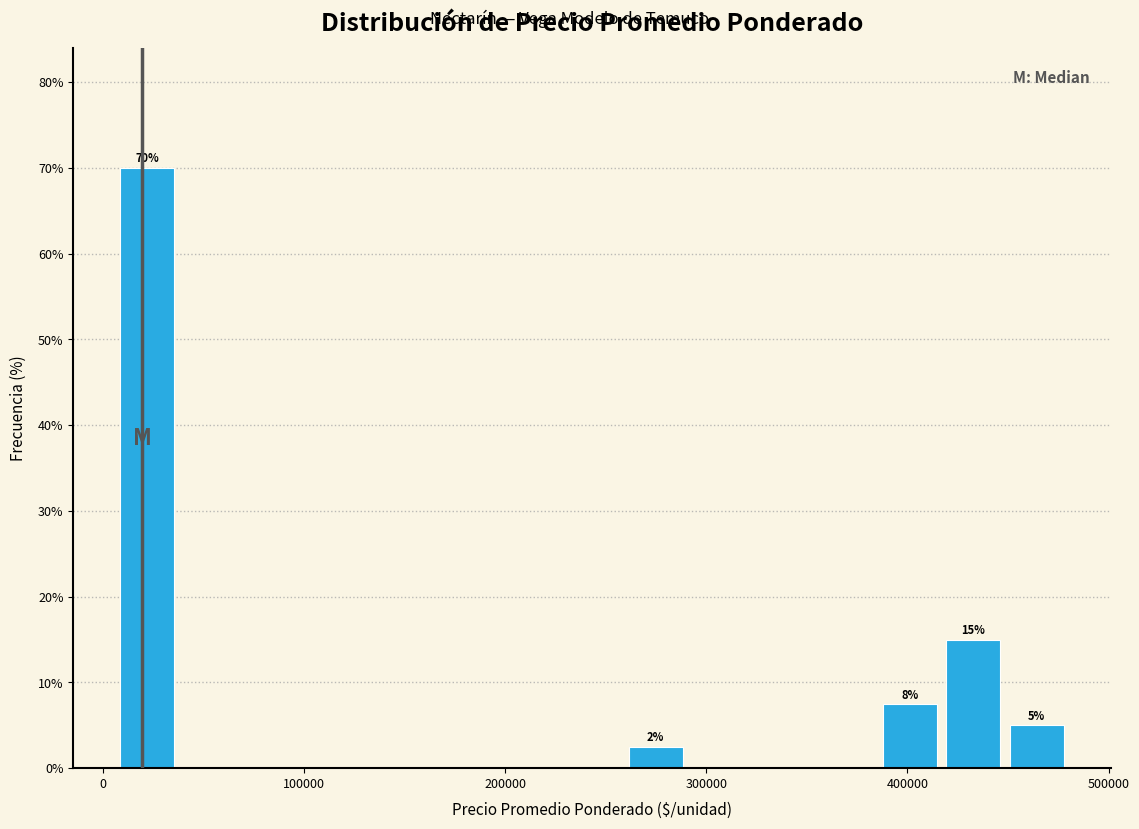

Read against the x-axis, roughly where is the centre of the tallest bar?

20000